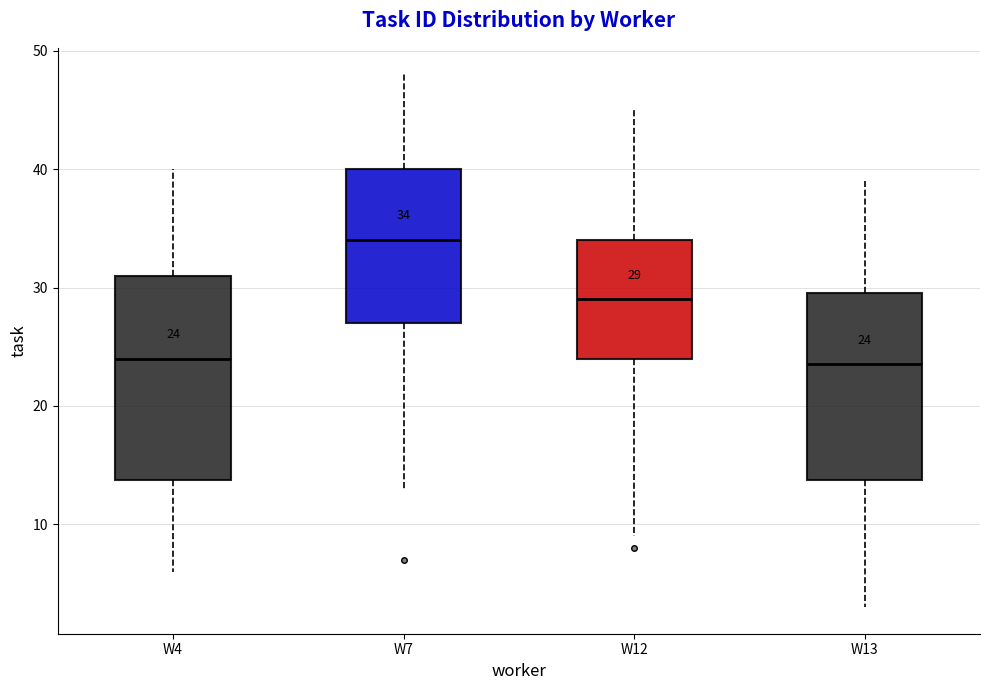

Which box is the tallest, from its lower edge to its upper edge?

W4